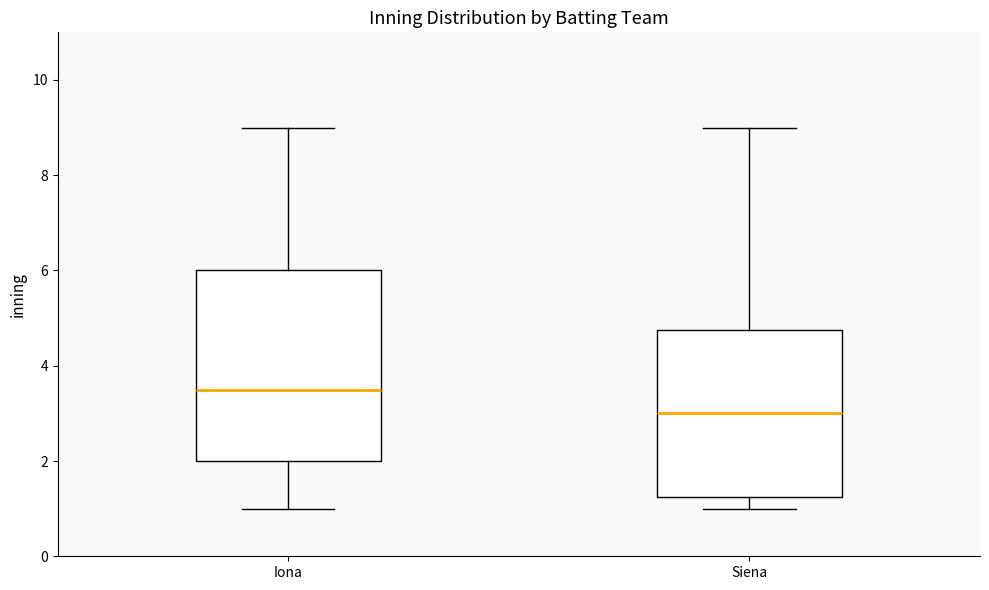

Where does the upper whisker of the box for Iona end on the y-axis? The values are not printed on the chart, so give them approximately, as read against the axis.

9.0